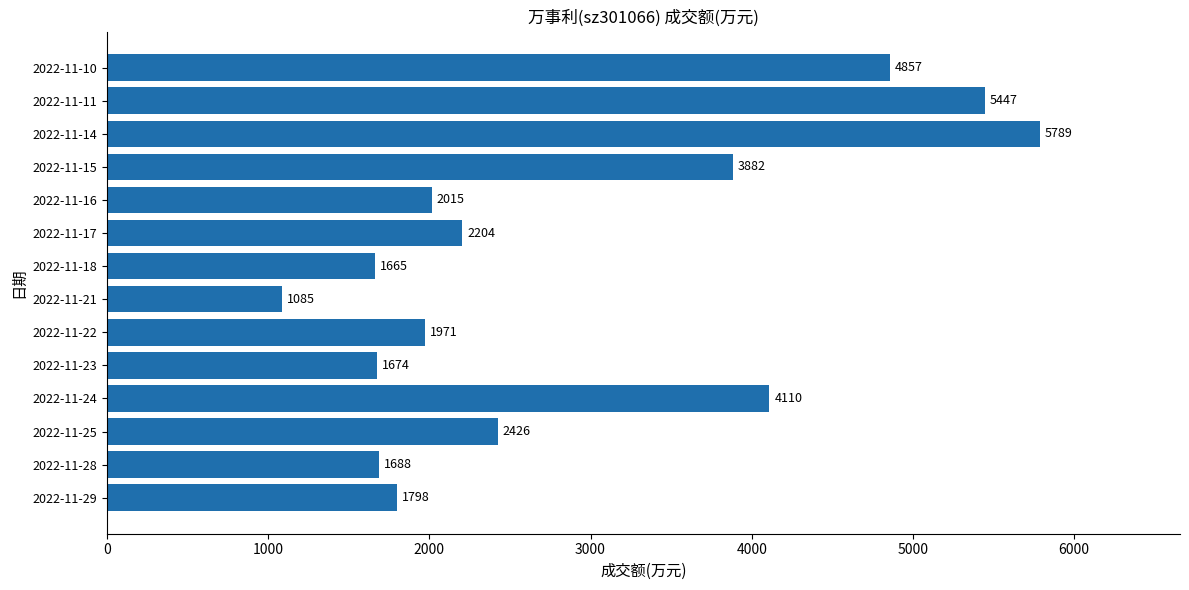

The value at 2022-11-18 is 448. True or false?

False